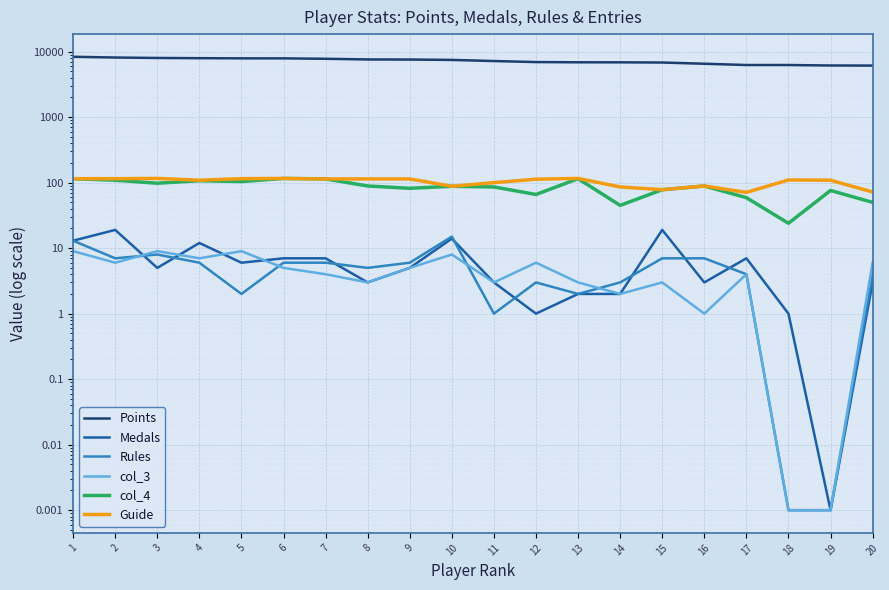

What is the value of the col_4 point at the 18th from the left?

24.0